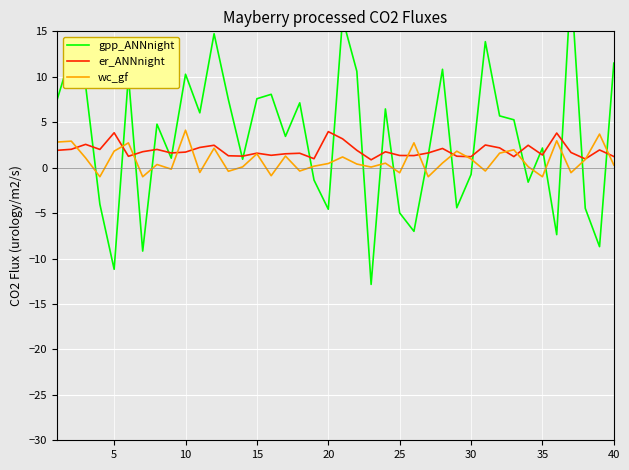

Is it true that er_ANNnight equals 4.0 at 20?

True